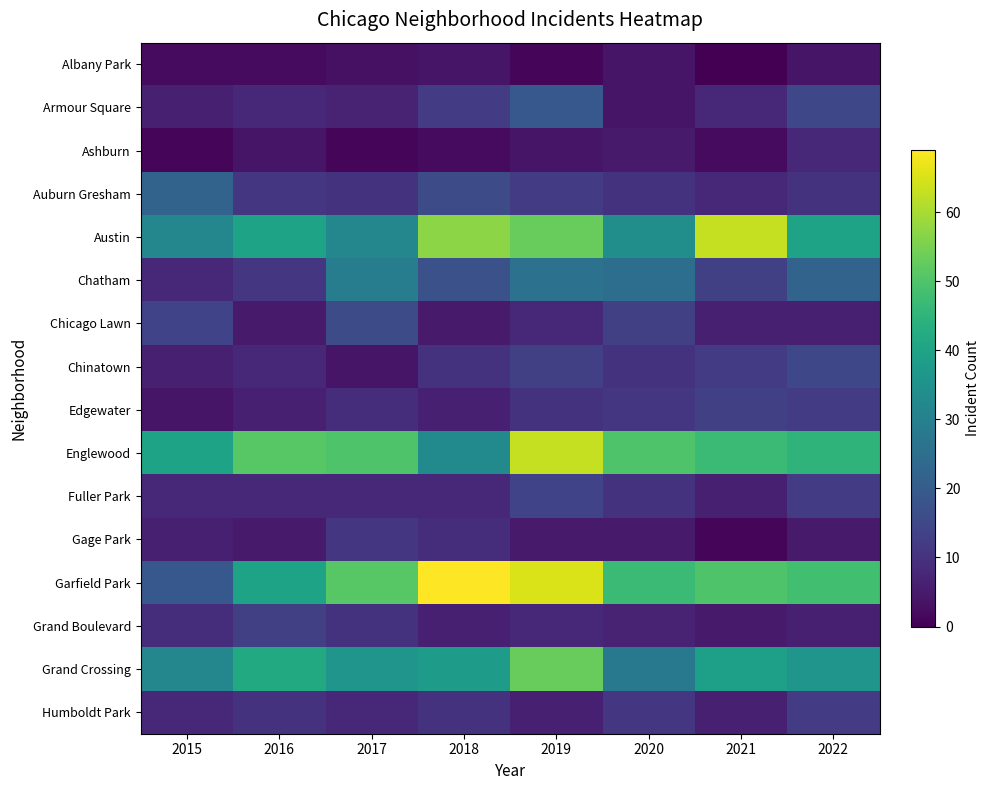

Reading right to left, extract all data points from this chart.

Albany Park: 2022=4	2021=0	2020=4	2019=1	2018=4	2017=3	2016=2	2015=2
Armour Square: 2022=15	2021=8	2020=4	2019=19	2018=12	2017=7	2016=8	2015=6
Ashburn: 2022=8	2021=2	2020=5	2019=4	2018=2	2017=1	2016=4	2015=1
Auburn Gresham: 2022=10	2021=8	2020=10	2019=12	2018=16	2017=10	2016=11	2015=22
Austin: 2022=40	2021=63	2020=34	2019=53	2018=57	2017=32	2016=40	2015=32
Chatham: 2022=22	2021=13	2020=25	2019=26	2018=17	2017=29	2016=11	2015=8
Chicago Lawn: 2022=6	2021=6	2020=13	2019=8	2018=5	2017=16	2016=5	2015=14
Chinatown: 2022=15	2021=12	2020=10	2019=13	2018=10	2017=4	2016=8	2015=6
Edgewater: 2022=12	2021=13	2020=11	2019=10	2018=6	2017=9	2016=6	2015=4
Englewood: 2022=45	2021=47	2020=50	2019=63	2018=33	2017=50	2016=51	2015=40
Fuller Park: 2022=12	2021=6	2020=10	2019=14	2018=8	2017=8	2016=8	2015=8
Gage Park: 2022=5	2021=1	2020=5	2019=5	2018=9	2017=11	2016=5	2015=6
Garfield Park: 2022=48	2021=50	2020=47	2019=65	2018=69	2017=51	2016=40	2015=19
Grand Boulevard: 2022=6	2021=5	2020=7	2019=8	2018=6	2017=10	2016=13	2015=9
Grand Crossing: 2022=36	2021=39	2020=28	2019=53	2018=38	2017=36	2016=42	2015=32
Humboldt Park: 2022=12	2021=6	2020=11	2019=6	2018=10	2017=8	2016=10	2015=8